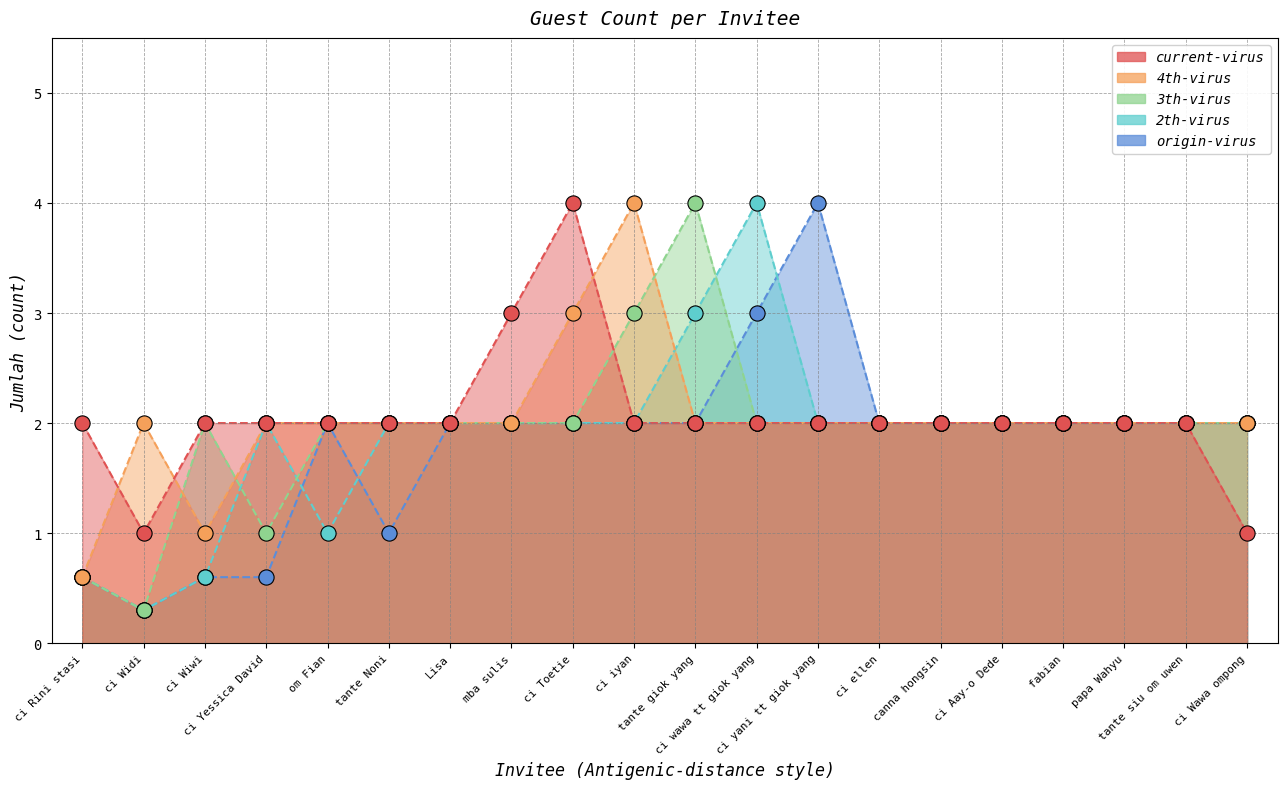

Which has a higher value, ci Yessica David or ci yani tt giok yang?

ci Yessica David